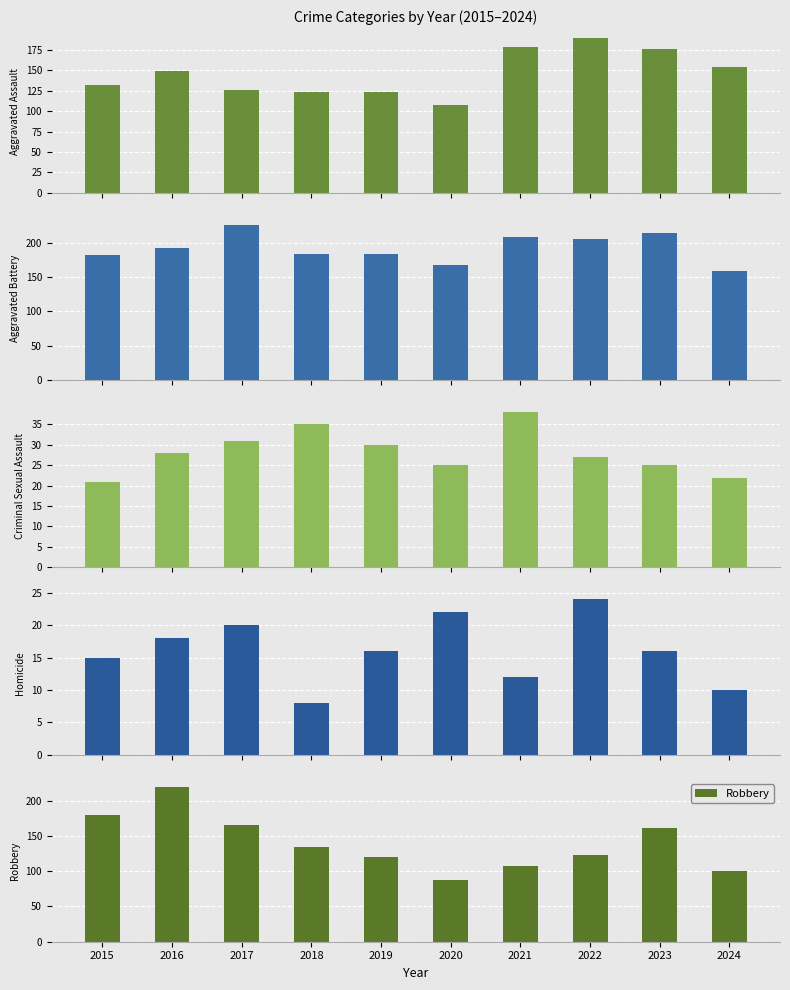

Is it true that Aggravated Battery equals 314 at 2021?

False